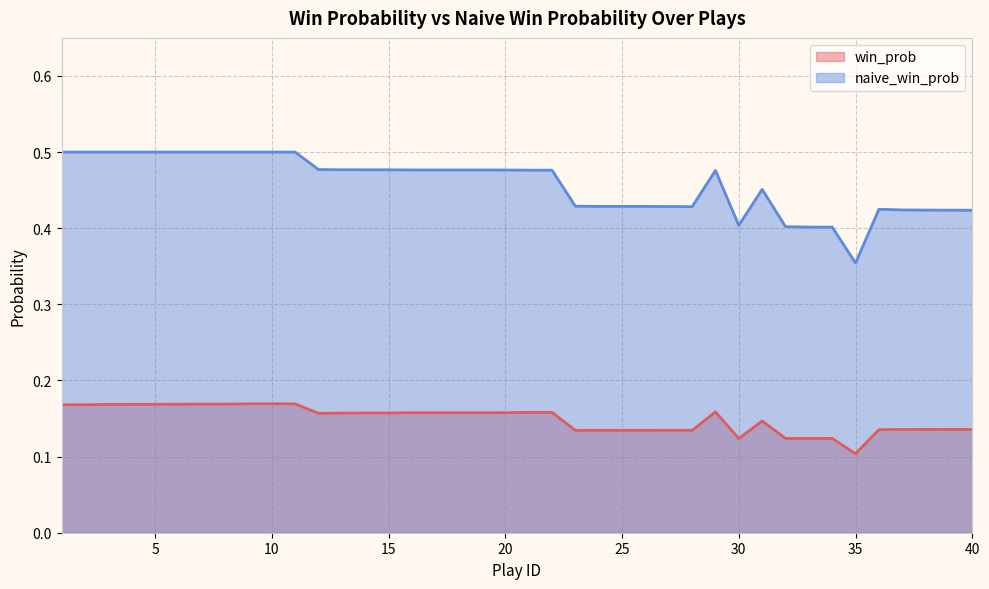

What is the sum of the win_prob values at 28 and 32?

0.3